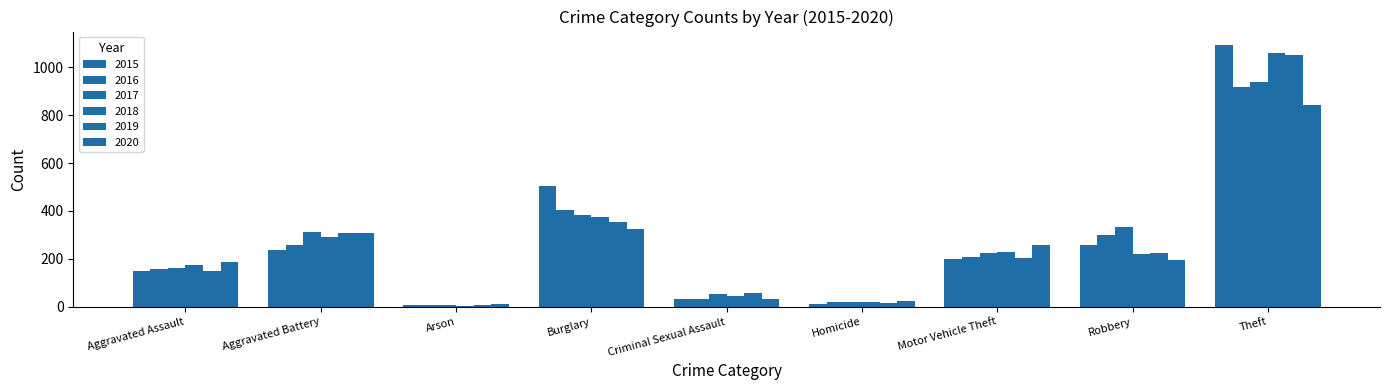

What is the value of the 2018 bar at the 1st from the left?

176